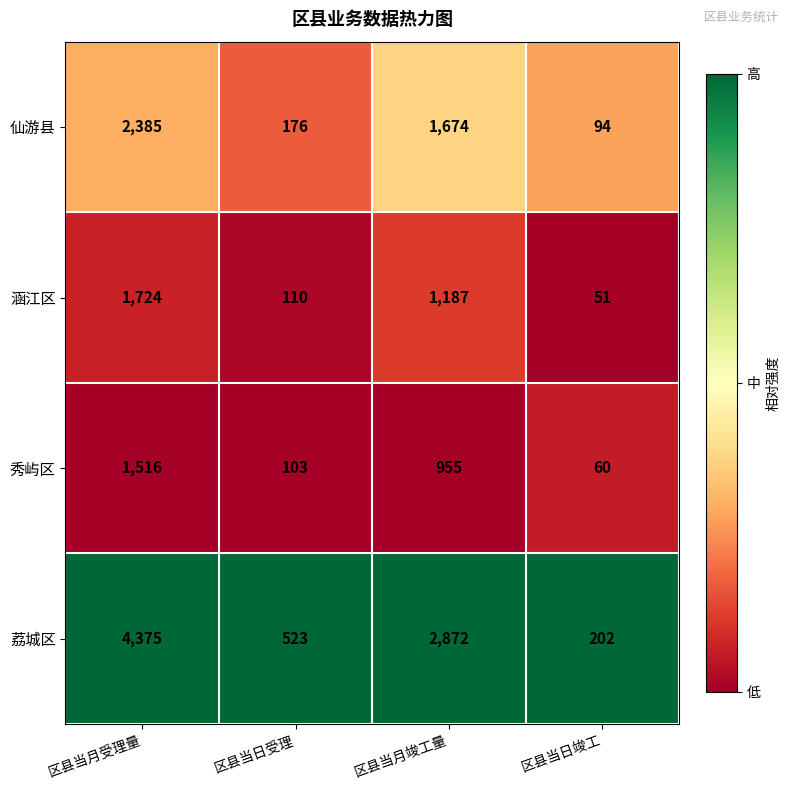

Between 区县当月受理量 and 区县当月竣工量, which series saw the biggest shift?

荔城区